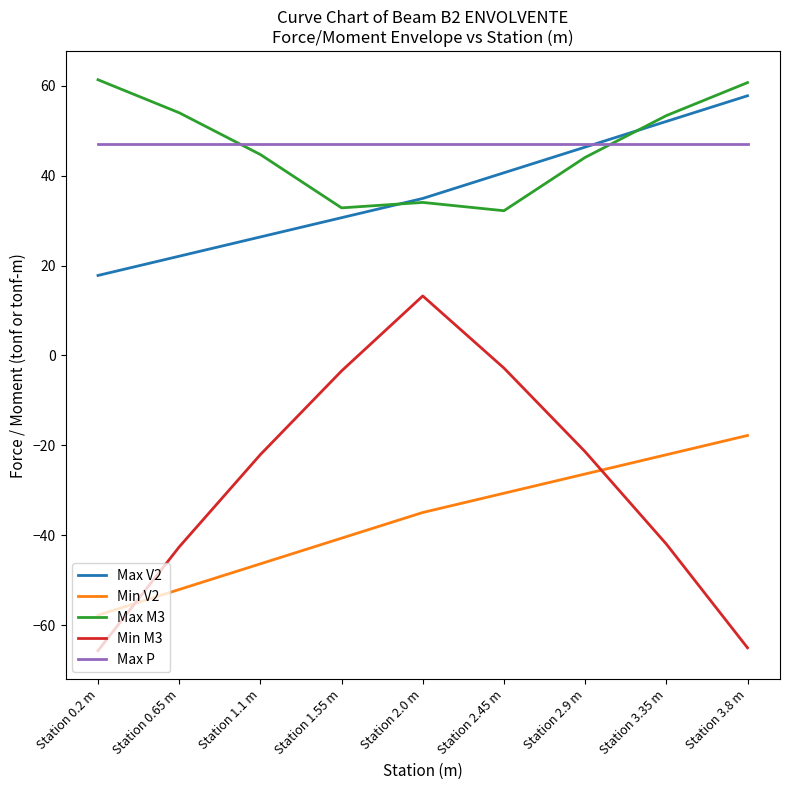

Rank the series by their maximum value, from highest to lowest.

Max M3, Max V2, Max P, Min M3, Min V2